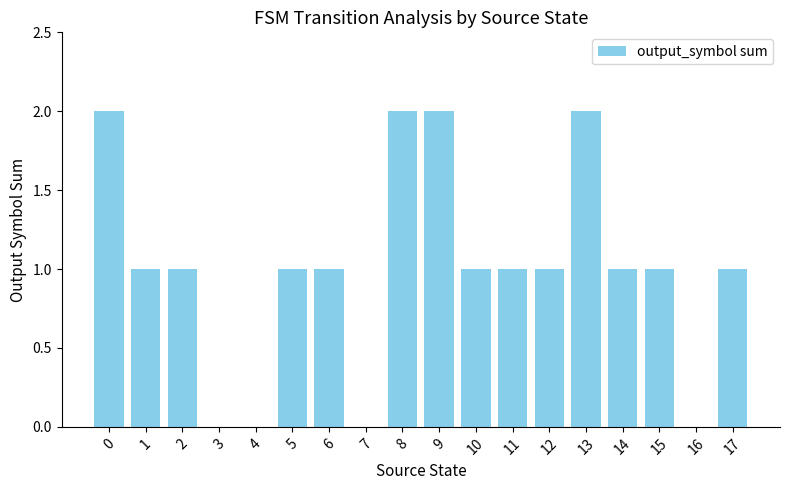

Reading left to right, extract all data points from this chart.

2	1	1	0	0	1	1	0	2	2	1	1	1	2	1	1	0	1